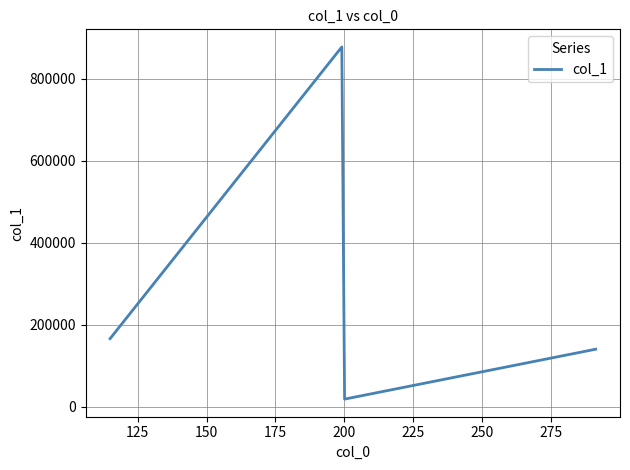

Does the chart display data point markers on the line(s)?

No